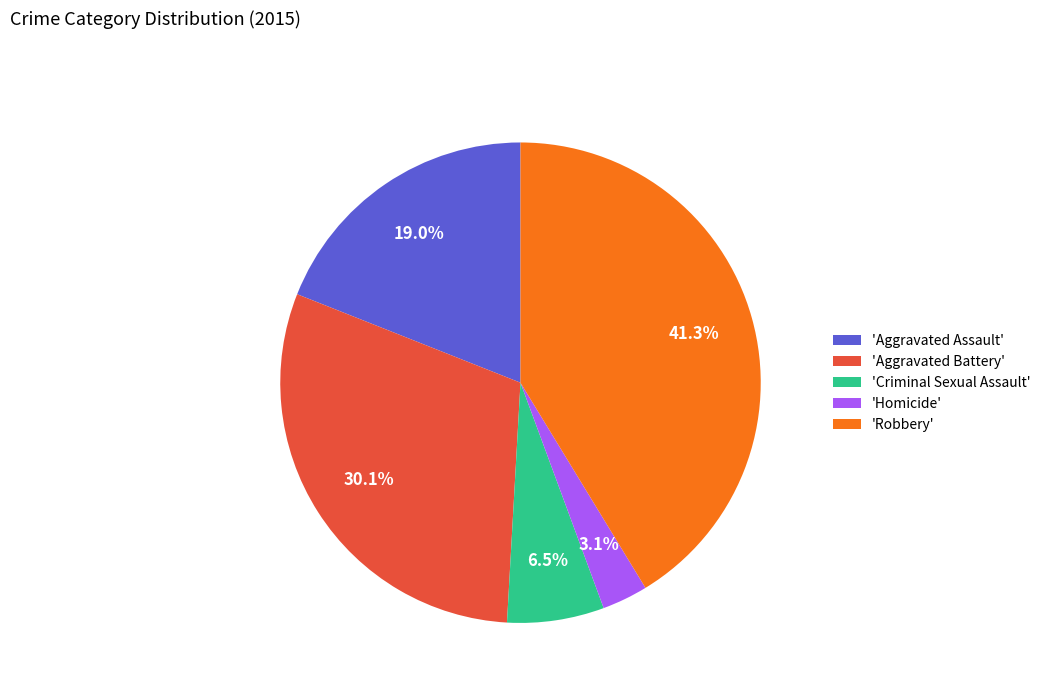

Does any single category account for the majority?

No